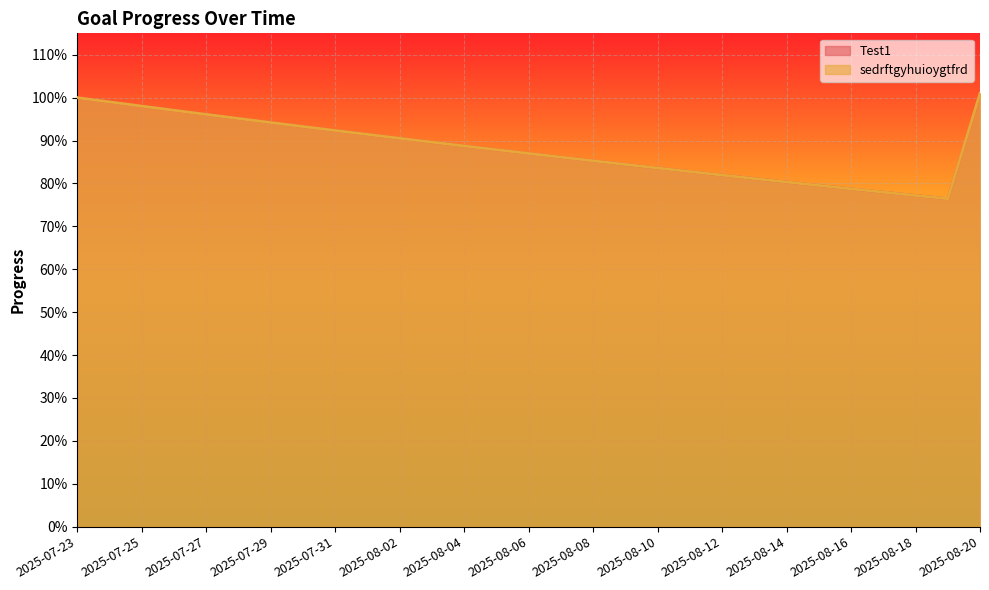

What is the value of the sedrftgyhuioygtfrd point at the 26th from the left?

0.8